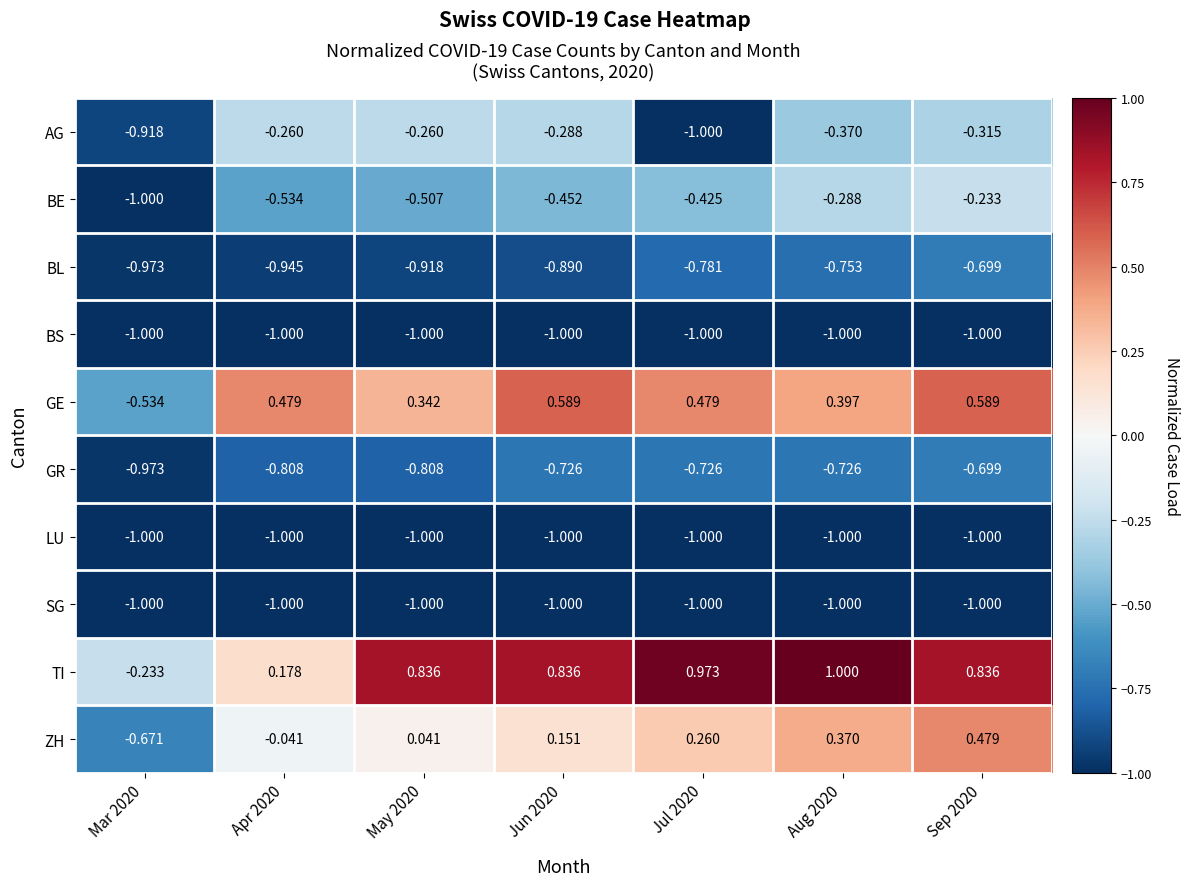

Which series has the largest total across all categories?

TI